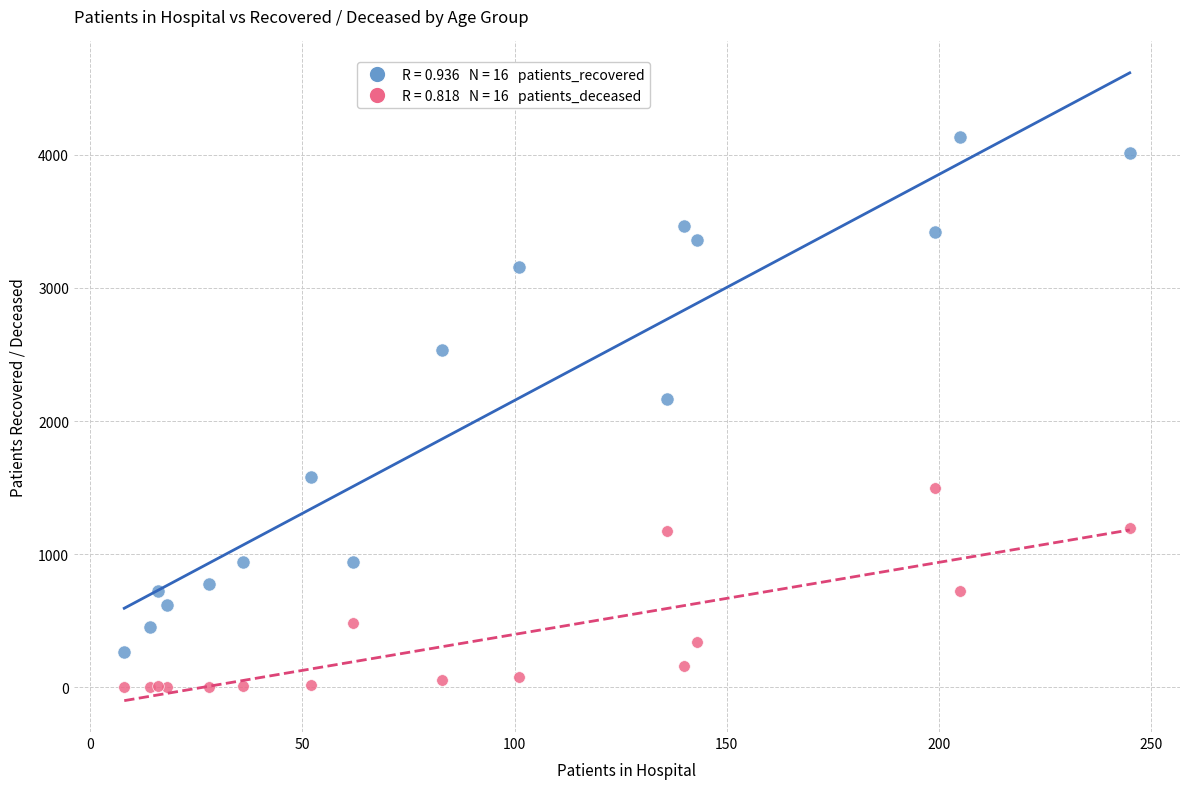

Across all series, what Y value is closest to 2068?

2167